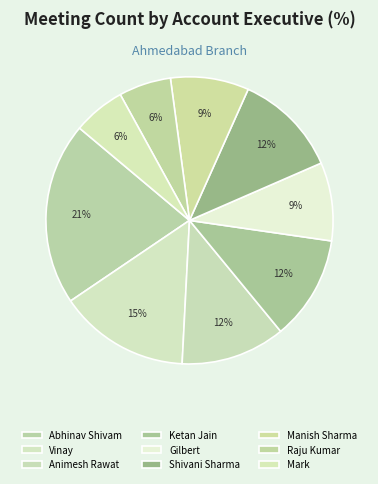

Combined, do Gilbert and Raju Kumar account for over 50%?

No